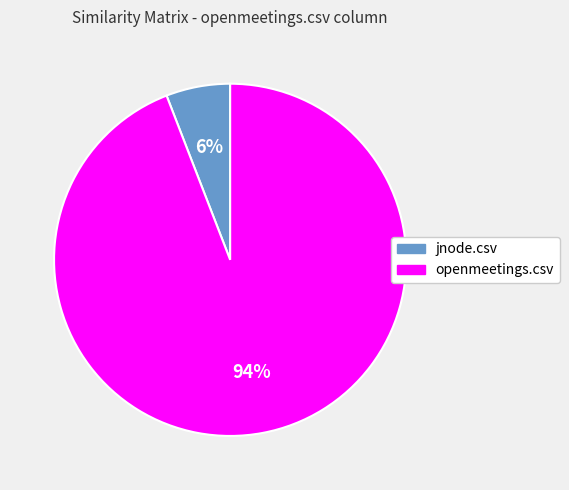

How many segments does this pie chart have?

2